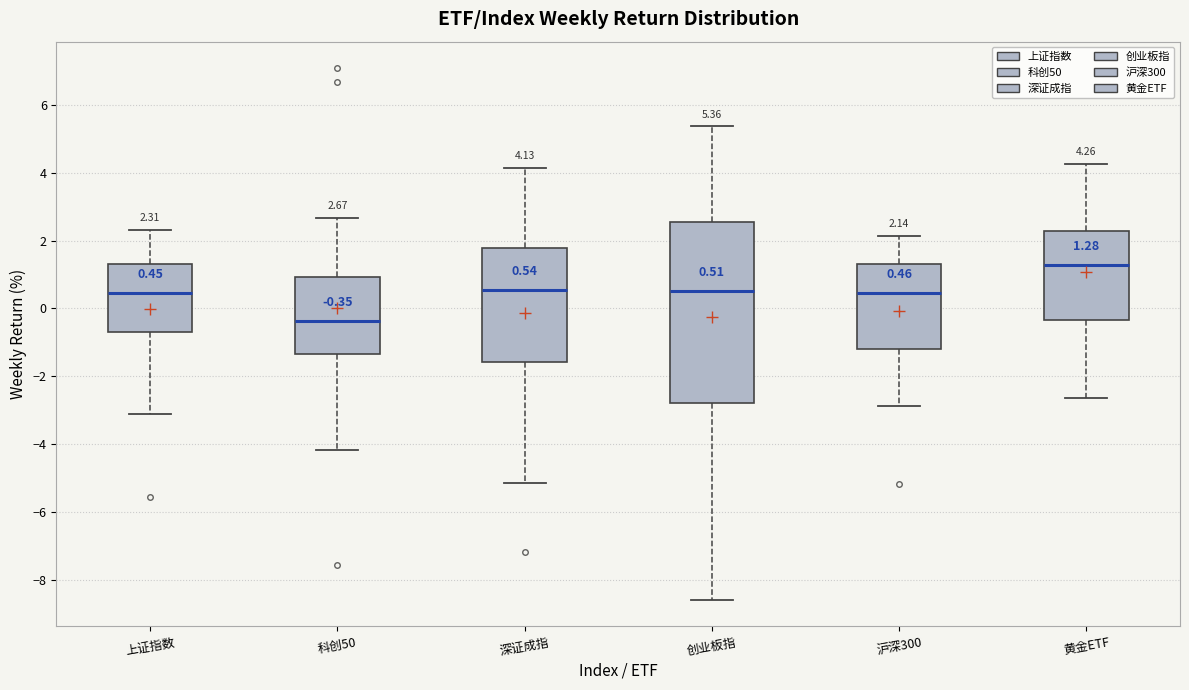

Which box has the lowest median line?

科创50